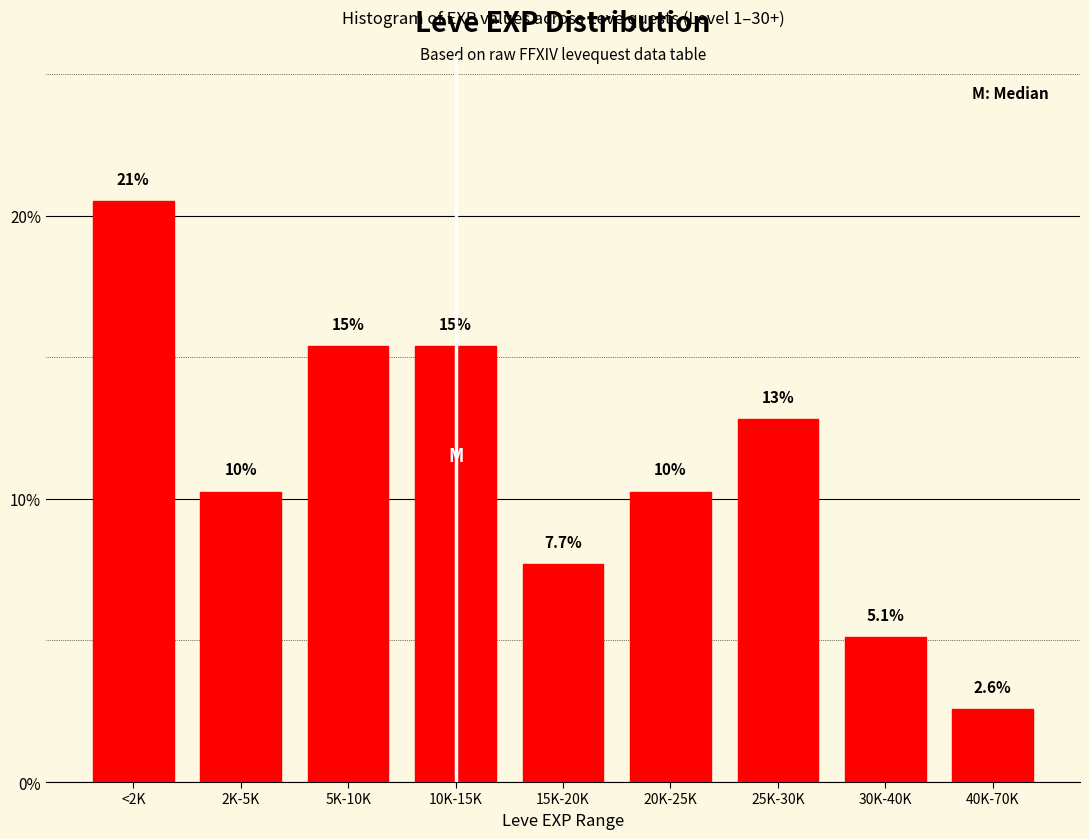

How many bars are there in total?

9